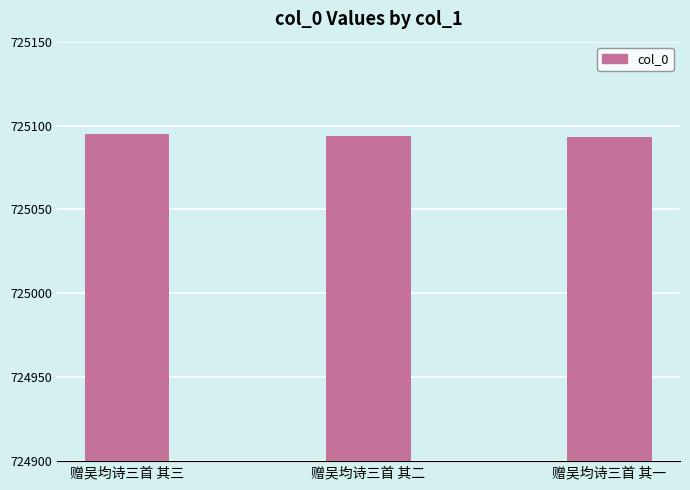

Reading left to right, list all the values displayed in this chart.

725095	725094	725093